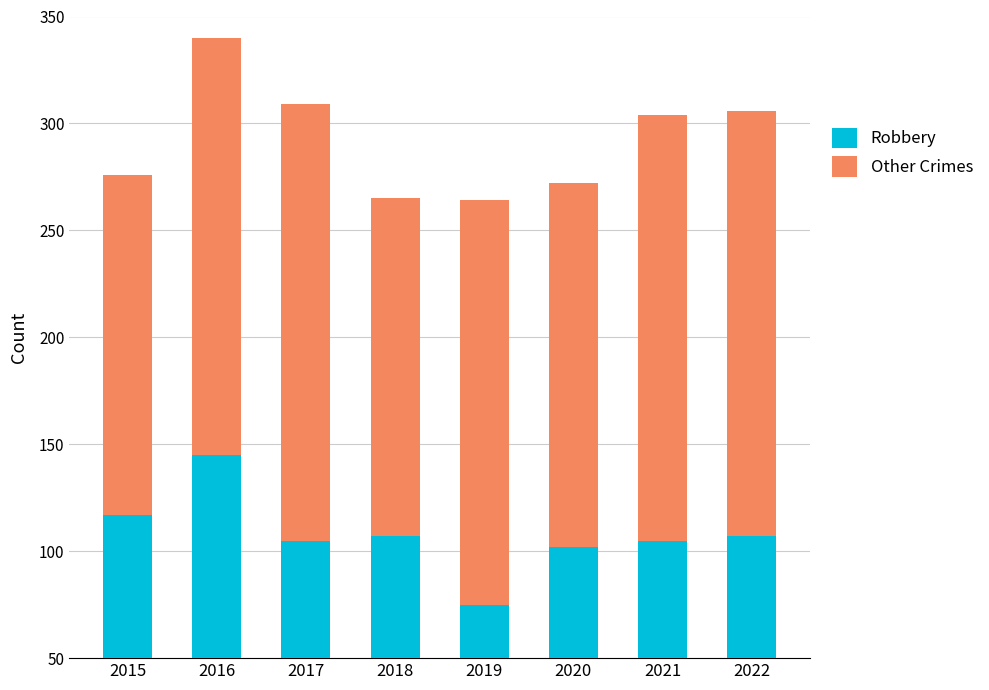

List the labels in order of Robbery value, largest first.

2016, 2015, 2018, 2022, 2017, 2021, 2020, 2019